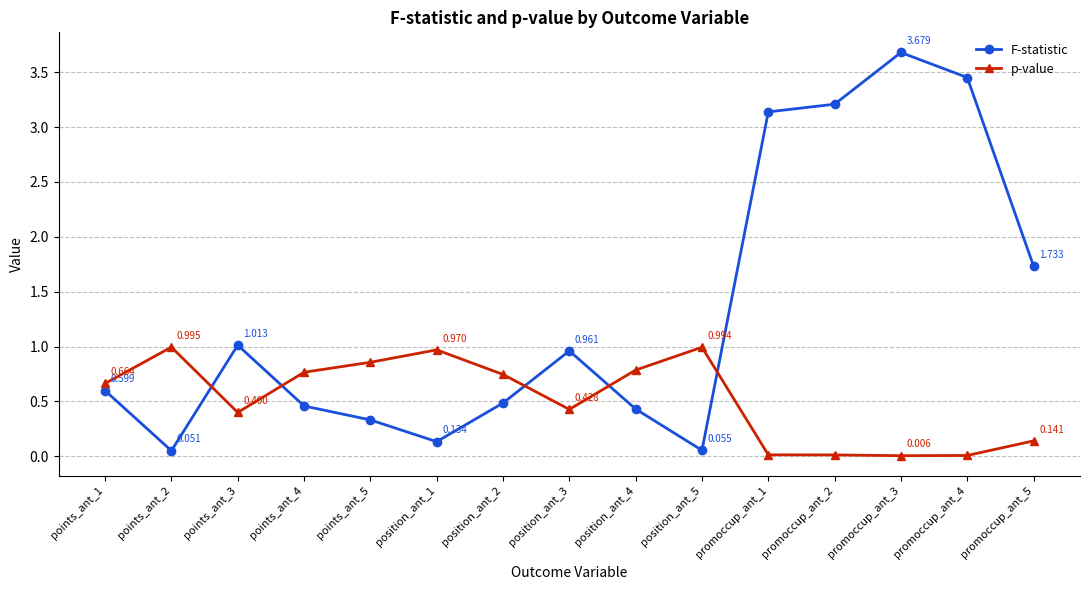

How many intersections are there between p-value and F-statistic?

5